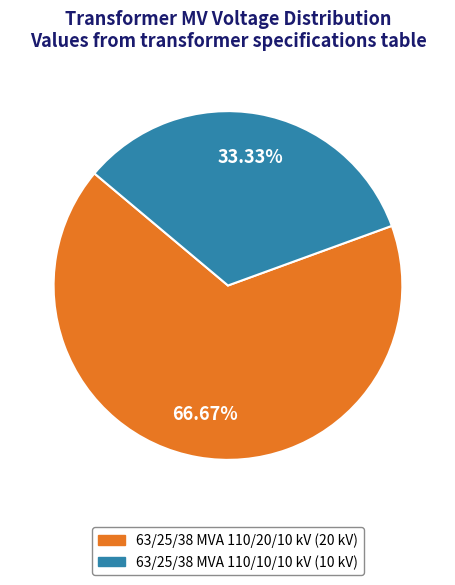

To the nearest percent, what is the combined percentage of 63/25/38 MVA 110/10/10 kV and 63/25/38 MVA 110/20/10 kV?

100%